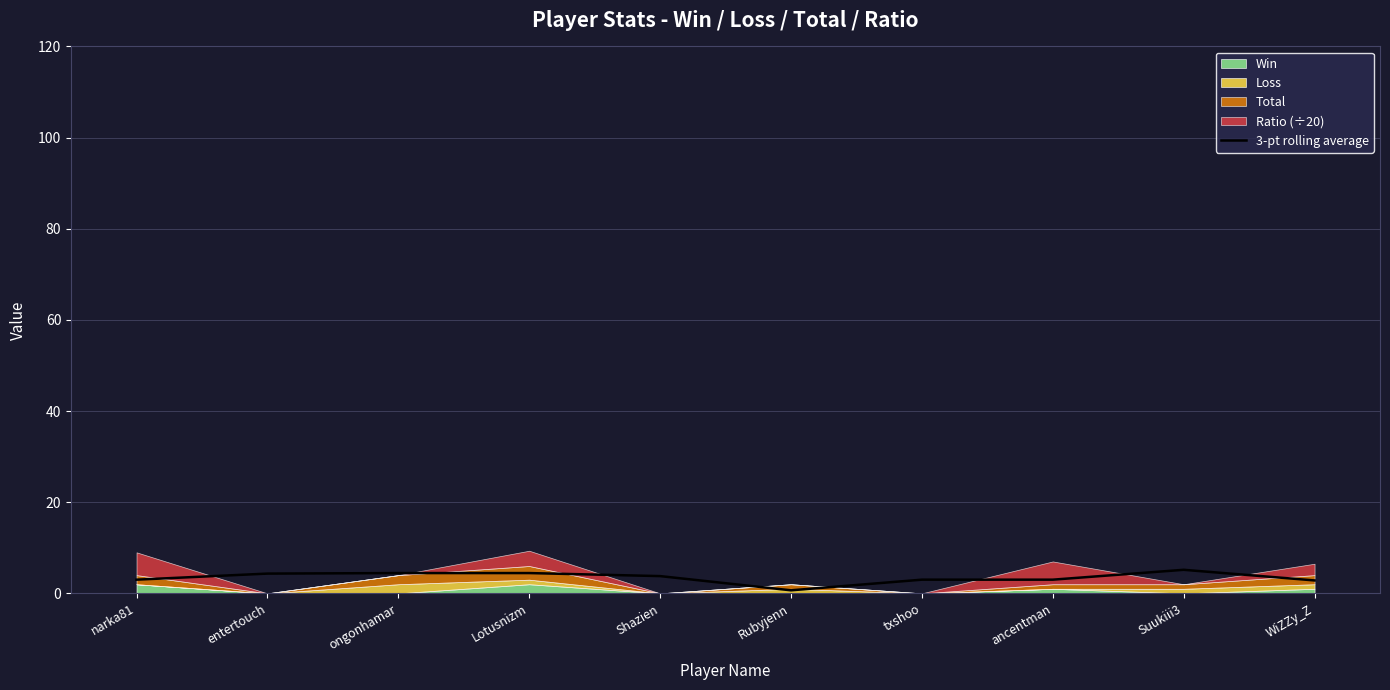

What is the sum of all values?

34.7